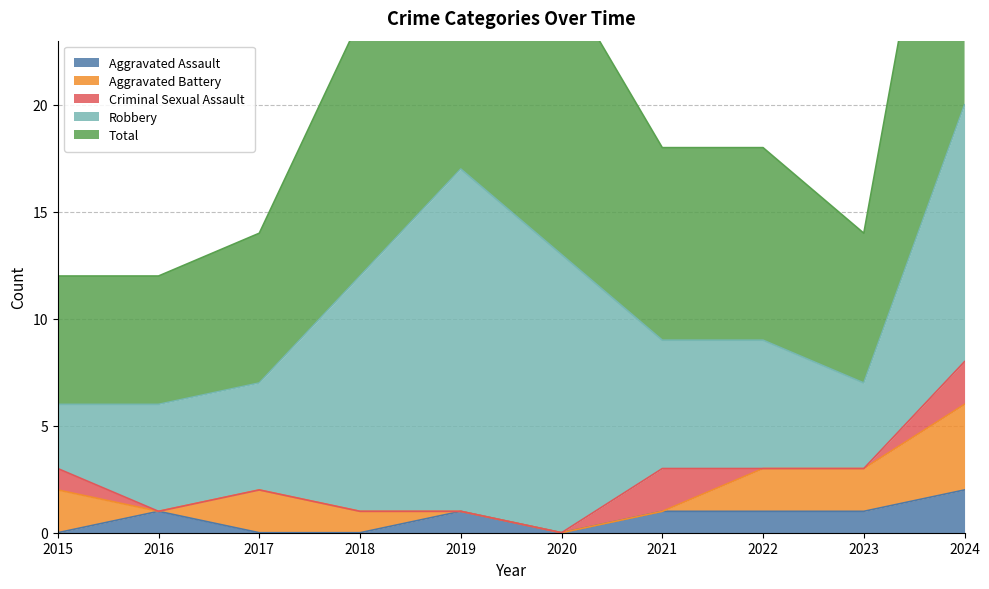

Reading right to left, transcribe all the data shown in this chart.

Aggravated Assault: 2	1	1	1	0	1	0	0	1	0
Aggravated Battery: 4	2	2	0	0	0	1	2	0	2
Criminal Sexual Assault: 2	0	0	2	0	0	0	0	0	1
Robbery: 12	4	6	6	13	16	11	5	5	3
Total: 20	7	9	9	13	17	12	7	6	6